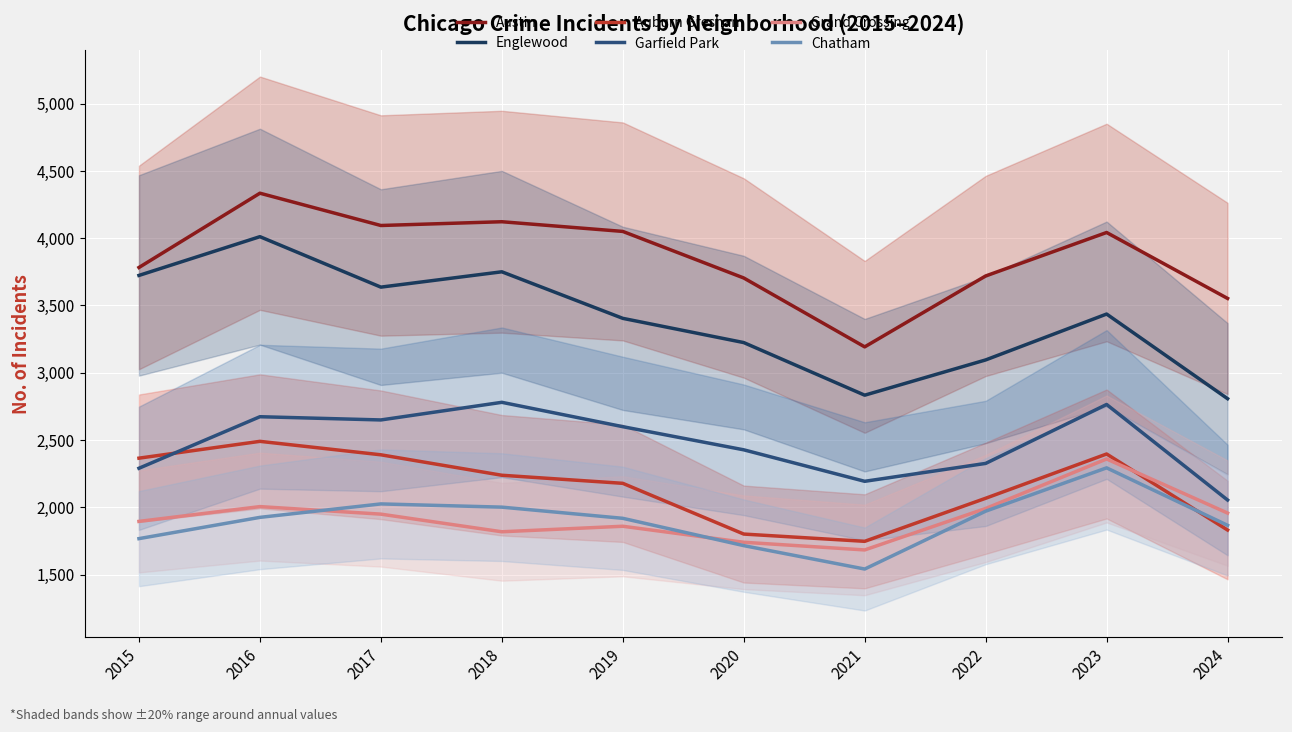

How many values in the Grand Crossing series are below 1949?

5